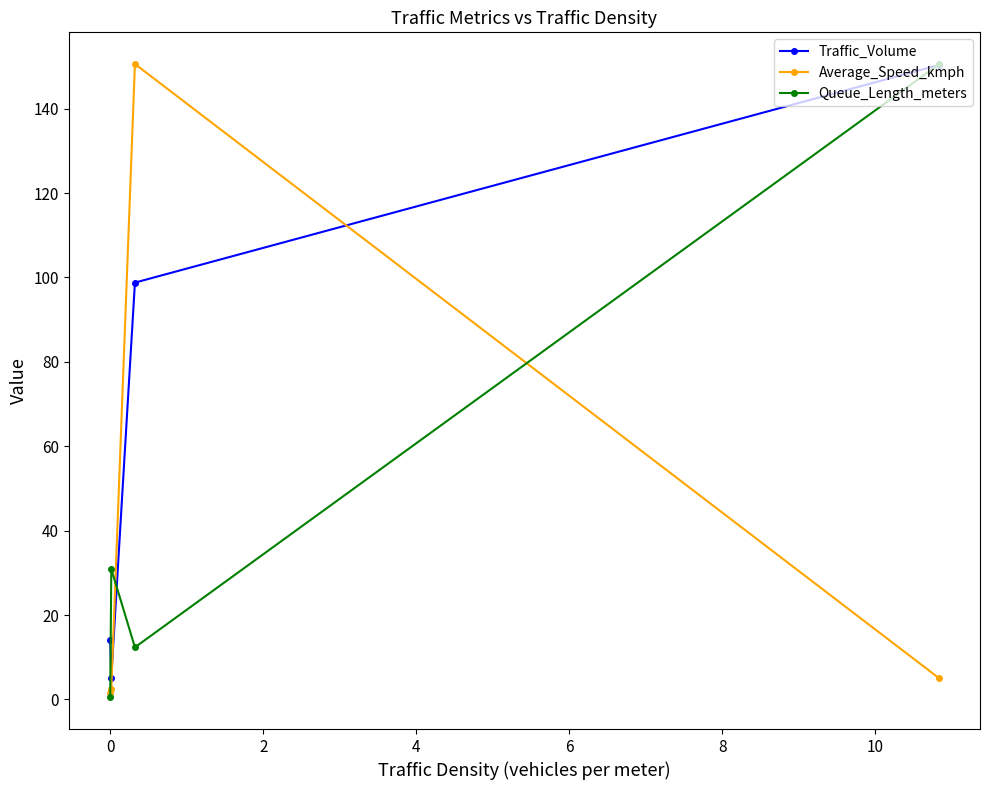

Reading right to left, what are all the values shown in this chart?

Traffic_Volume: 150.3	98.8	5.1	14.0
Average_Speed_kmph: 5.1	150.6	2.5	1.6
Queue_Length_meters: 150.5	12.3	30.9	0.5